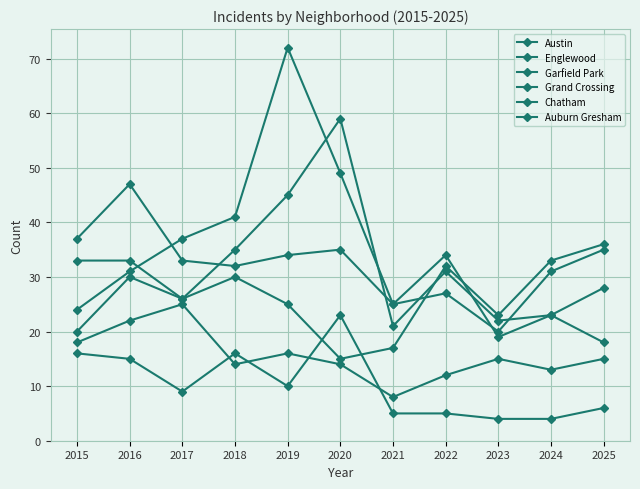

Reading left to right, list all the values displayed in this chart.

Austin: 33	33	26	35	45	59	21	31	22	23	18
Englewood: 37	47	33	32	34	35	25	27	20	31	35
Garfield Park: 24	31	37	41	72	49	25	34	19	23	28
Grand Crossing: 20	30	26	30	25	15	17	32	23	33	36
Chatham: 18	22	25	14	16	14	8	12	15	13	15
Auburn Gresham: 16	15	9	16	10	23	5	5	4	4	6